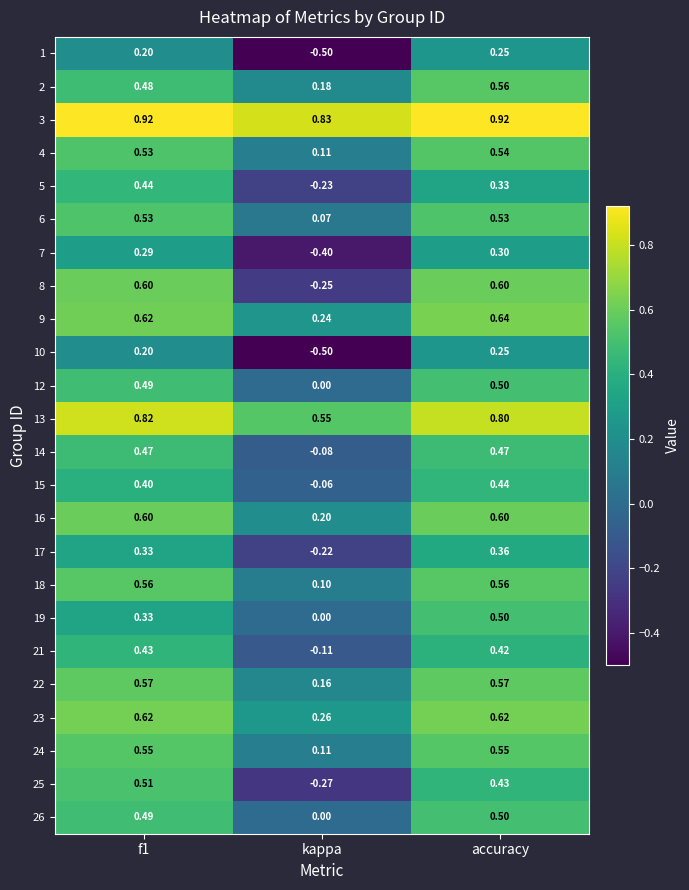

What is the minimum value shown in the chart?

-0.5